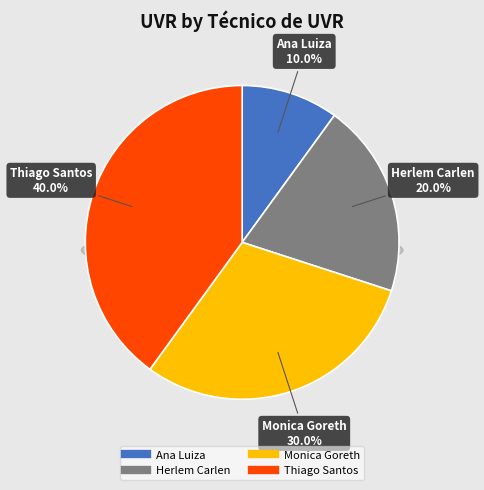

How many slices are in this pie chart?

4